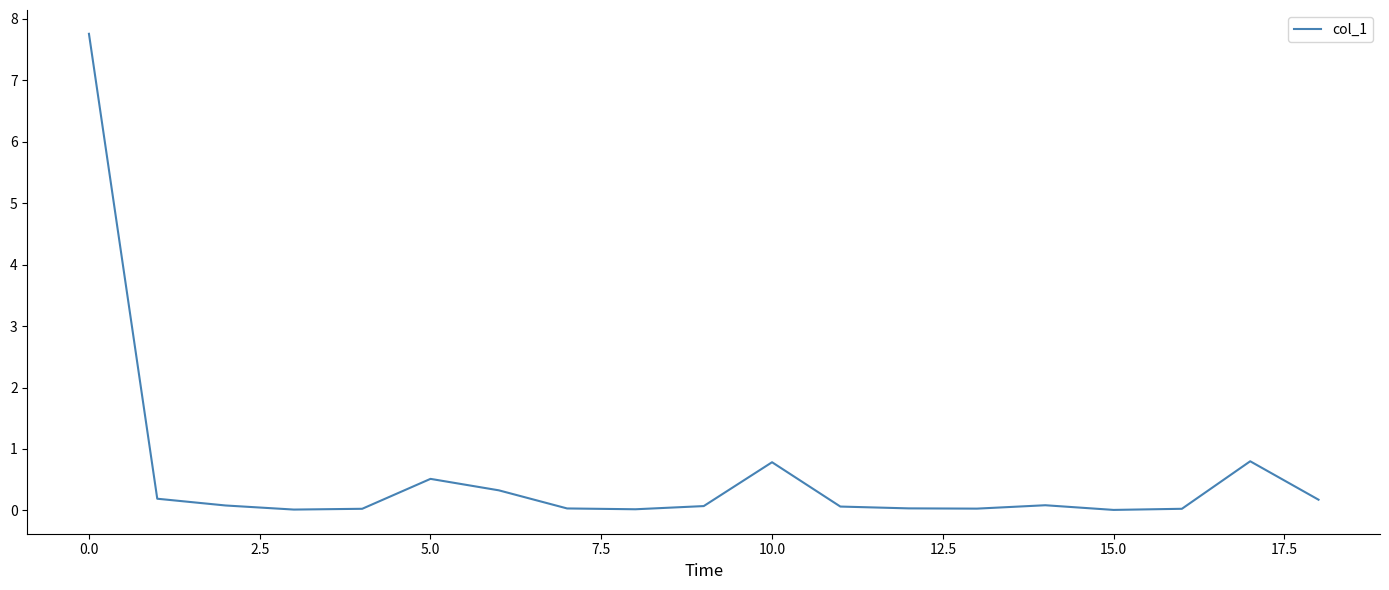

How many distinct data groups are displayed?

1